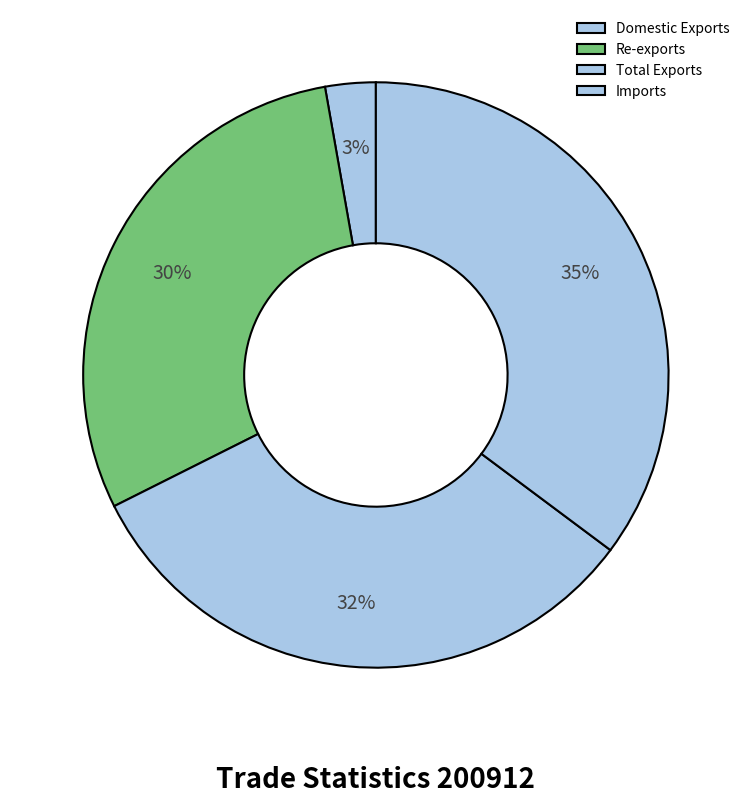

Which category has the biggest portion of the pie?

Imports